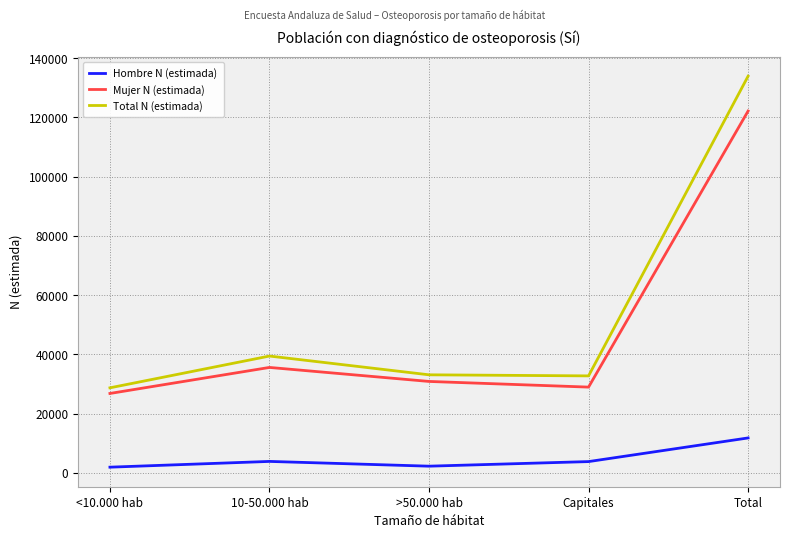

What is the total value across all series at Total?

267870